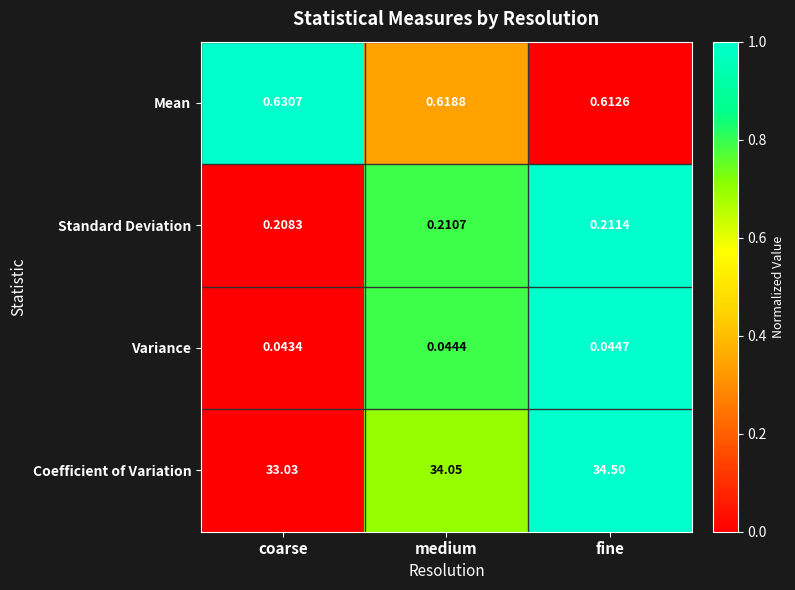

Rank the categories by Standard Deviation value from lowest to highest.

coarse, medium, fine